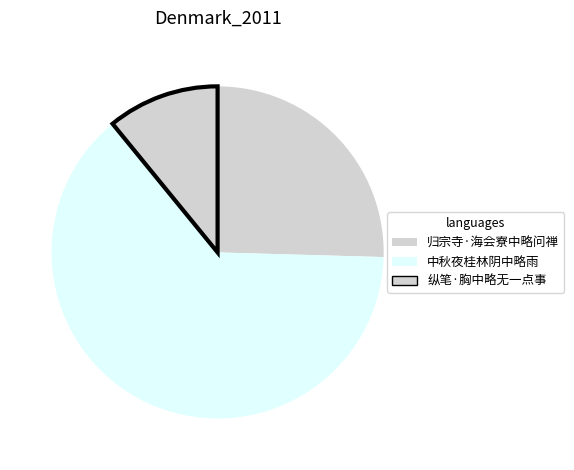

How many slices are in this pie chart?

3